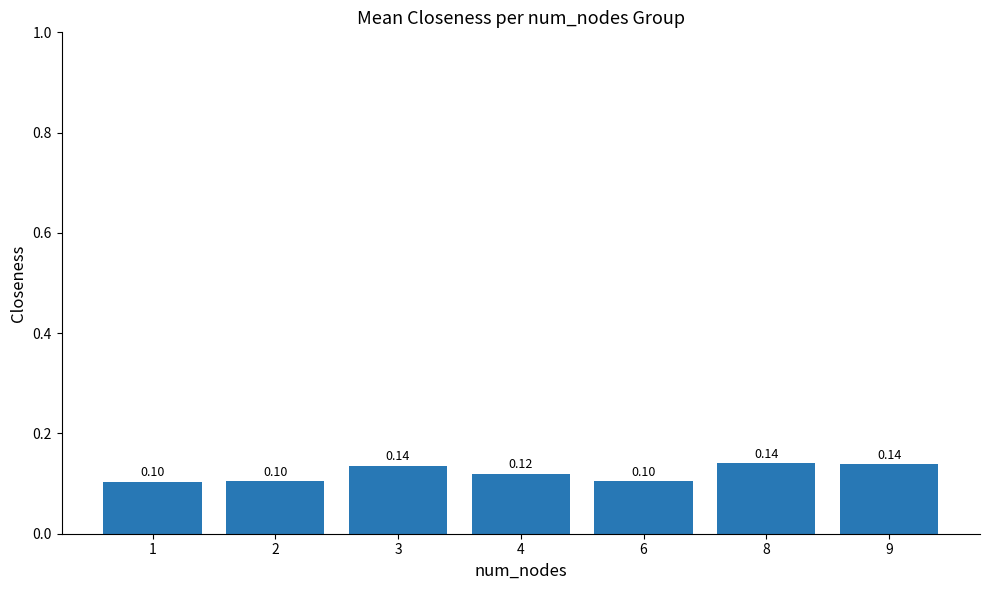

Which has a higher value, 4 or 1?

4